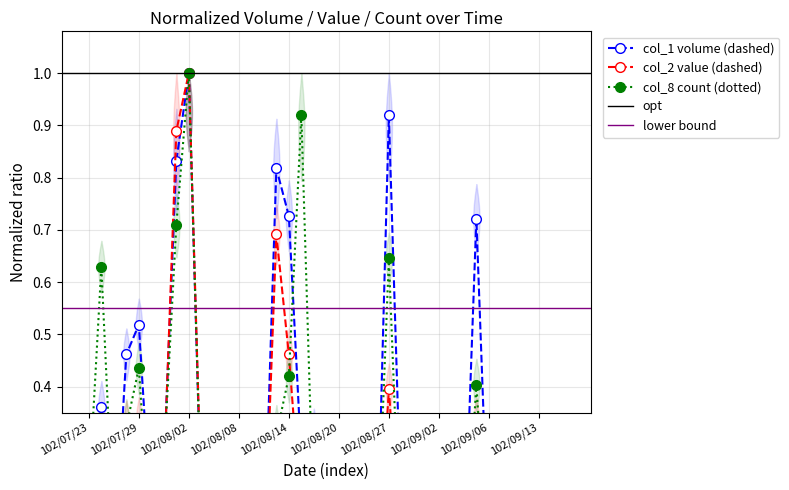

At how many categories does at least one series exceed 0?

39